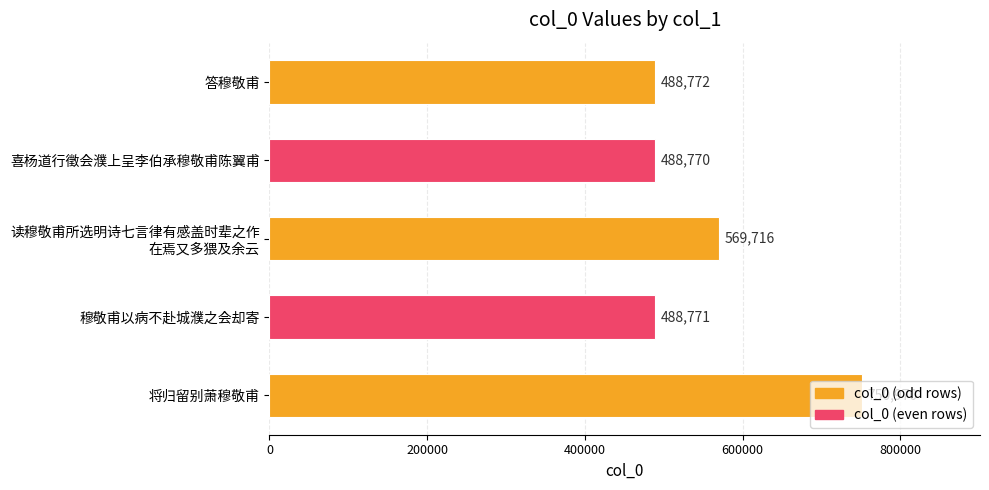

Which category has the highest value across all series?

将归留别萧穆敬甫